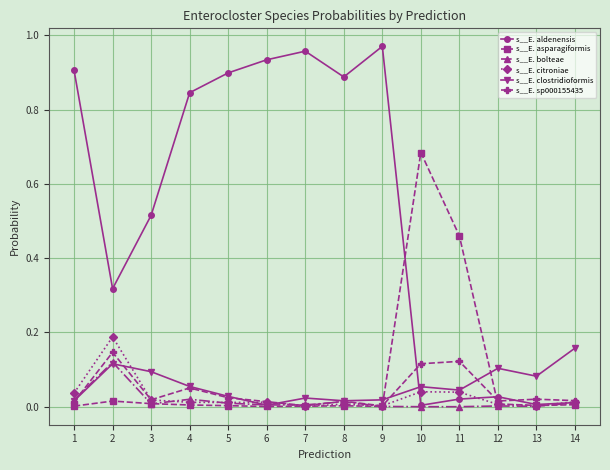

True or false: s__E. asparagiformis has a value of 0.0 at 13.

True